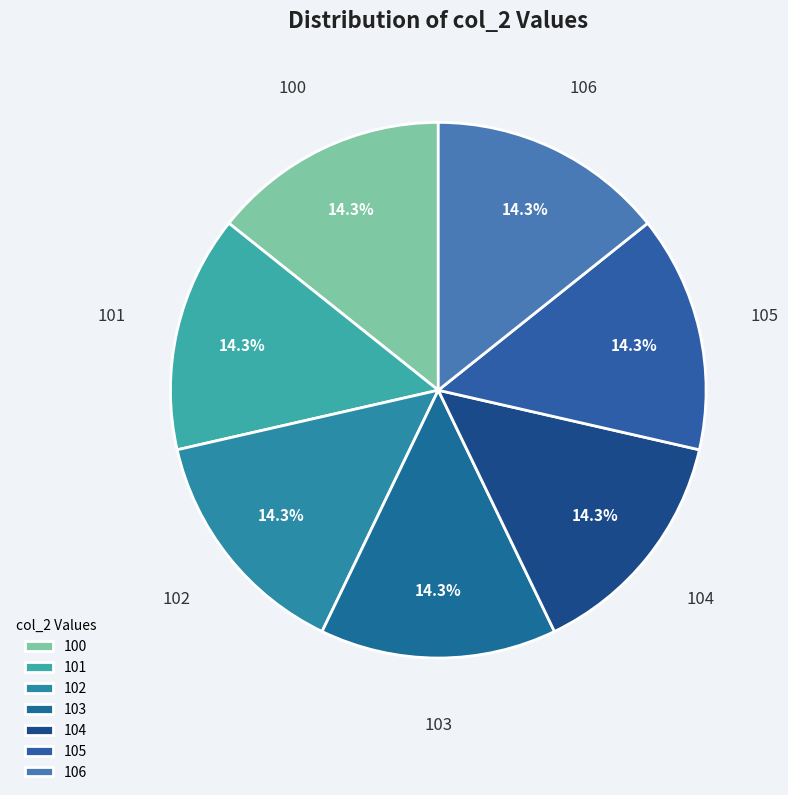

Do 106 and 104 together represent more than half of the pie?

No